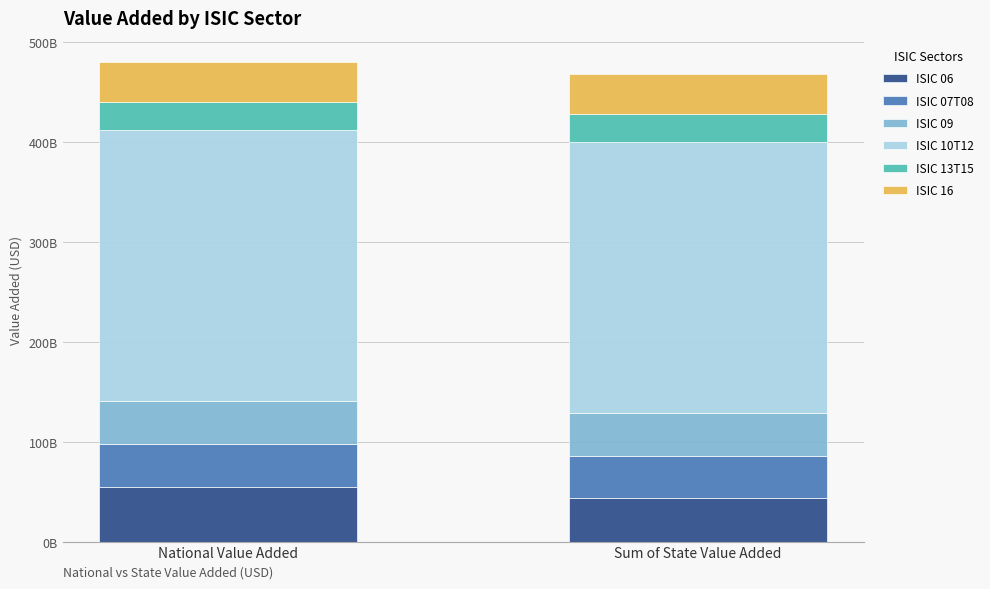

Where is ISIC 16 nearest to the value 39875067610?

National Value Added